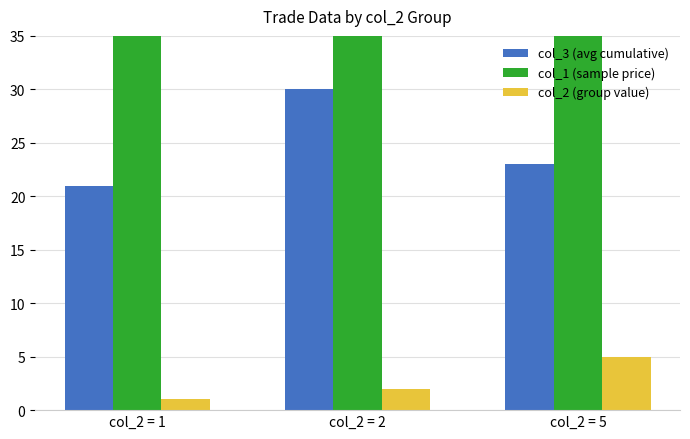

Are the bars horizontal?

No